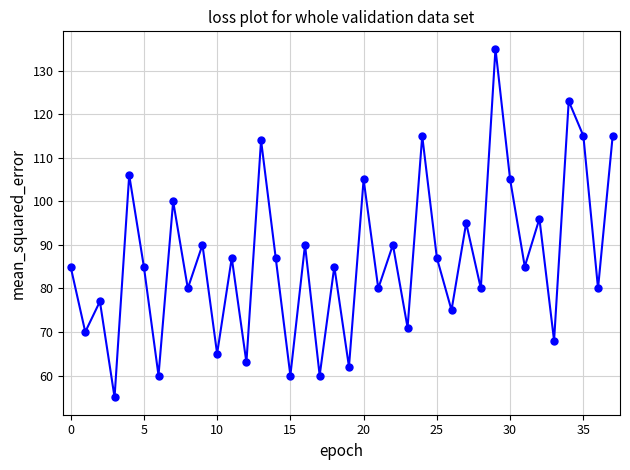

What is the greatest value displayed?

135